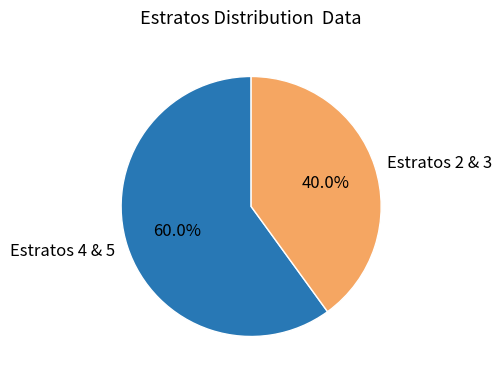

How many segments does this pie chart have?

2